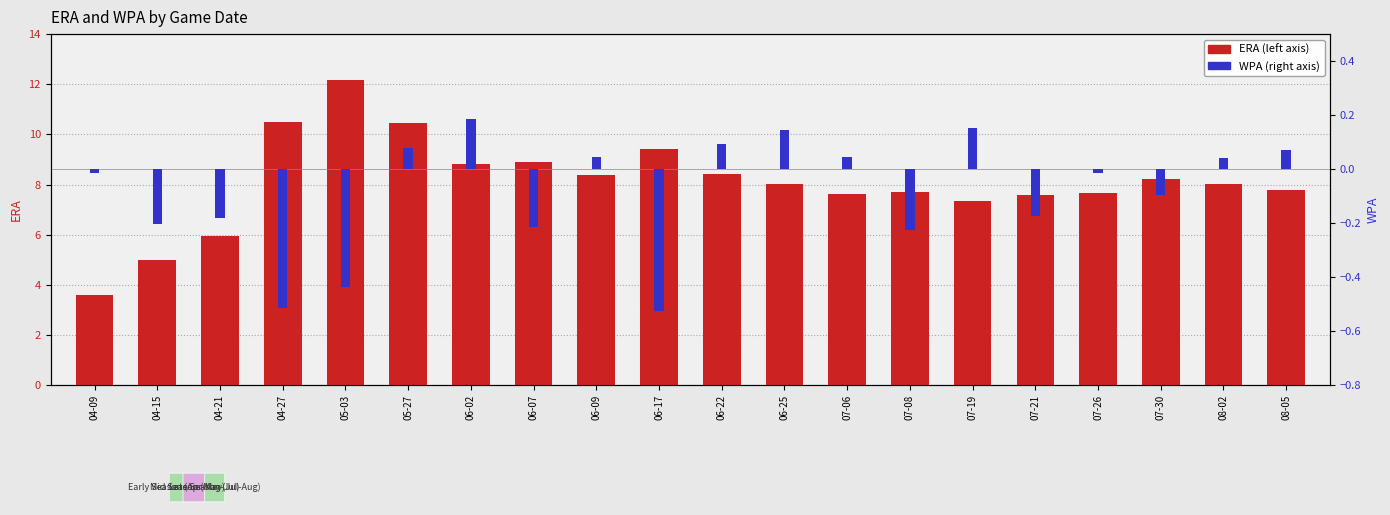

Where is WPA nearest to the value 0?

04-09